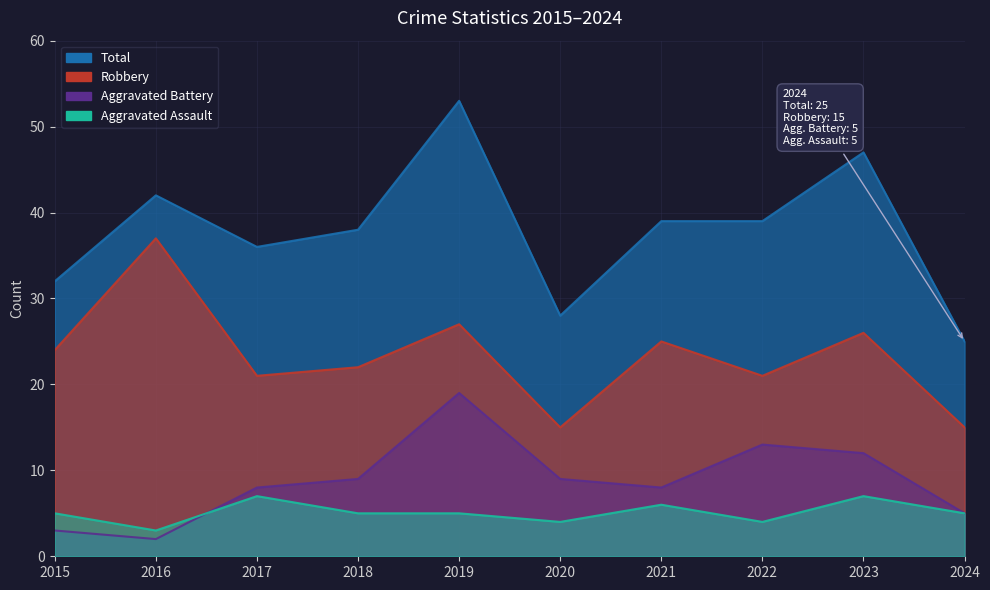

Reading left to right, transcribe all the data shown in this chart.

Aggravated Assault: 2015=5	2016=3	2017=7	2018=5	2019=5	2020=4	2021=6	2022=4	2023=7	2024=5
Aggravated Battery: 2015=3	2016=2	2017=8	2018=9	2019=19	2020=9	2021=8	2022=13	2023=12	2024=5
Robbery: 2015=24	2016=37	2017=21	2018=22	2019=27	2020=15	2021=25	2022=21	2023=26	2024=15
Total: 2015=32	2016=42	2017=36	2018=38	2019=53	2020=28	2021=39	2022=39	2023=47	2024=25